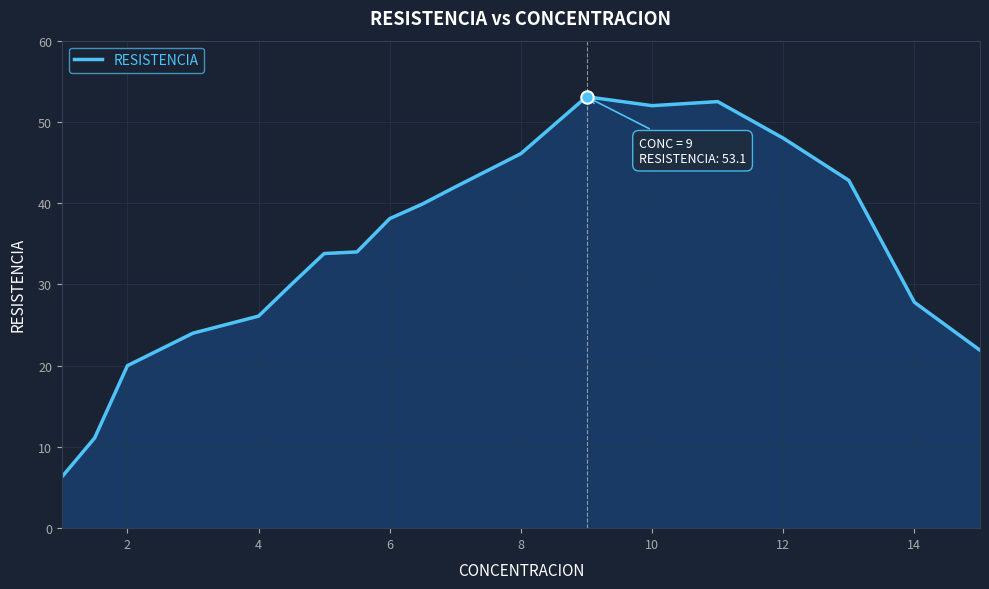

What is the difference between the maximum and minimum values?

46.8